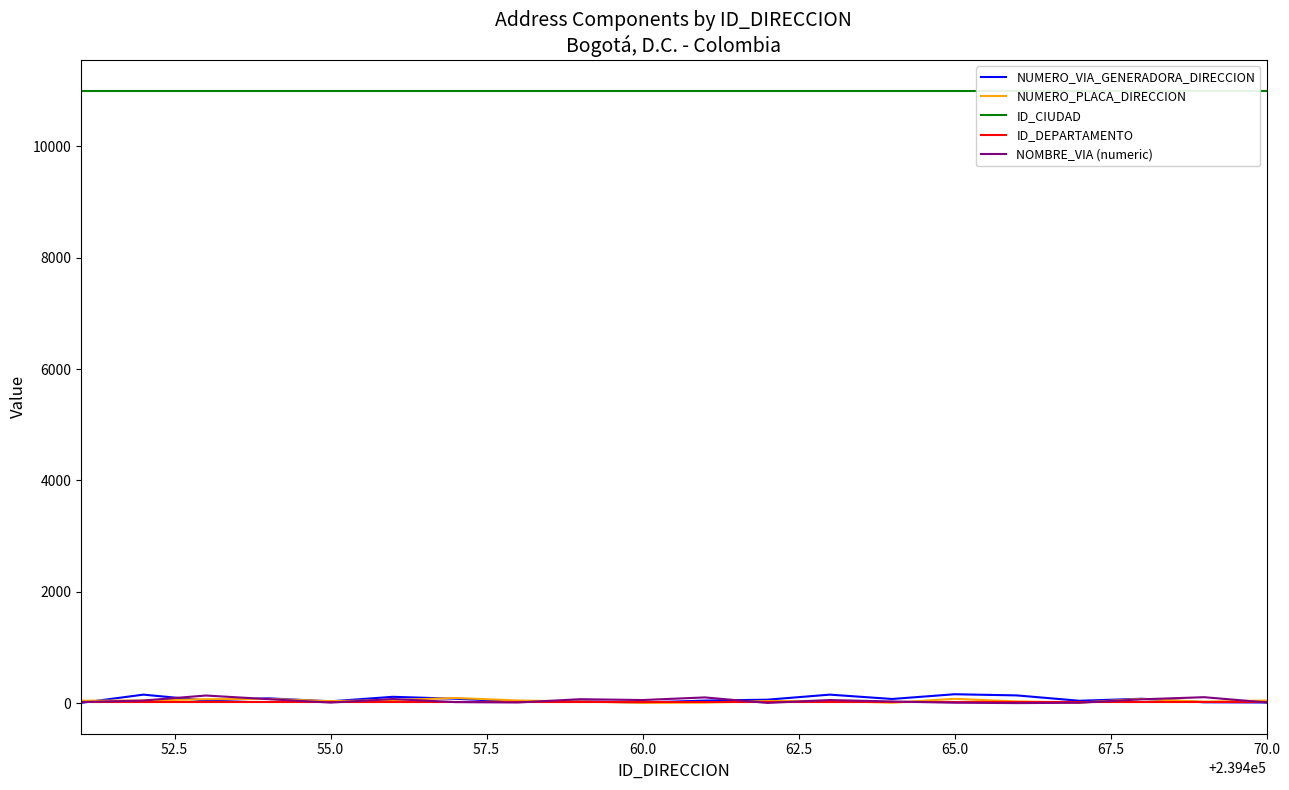

Which series ends up on top after the final intersection of NOMBRE_VIA (numeric) and ID_DEPARTAMENTO?

NOMBRE_VIA (numeric)